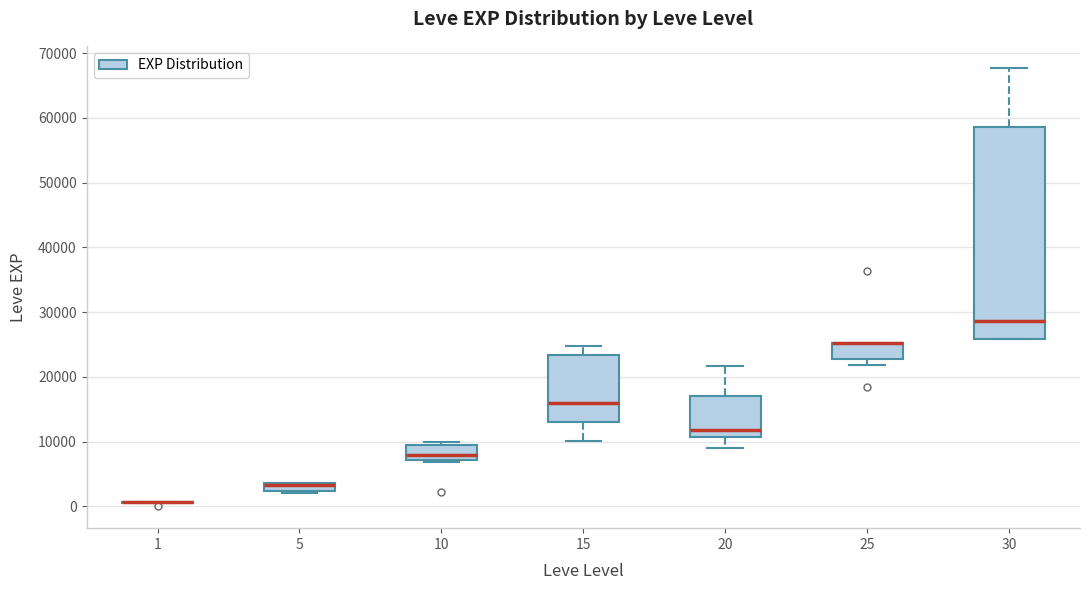

Comparing the boxes themselves (not the whiskers), which one is the tallest?

30